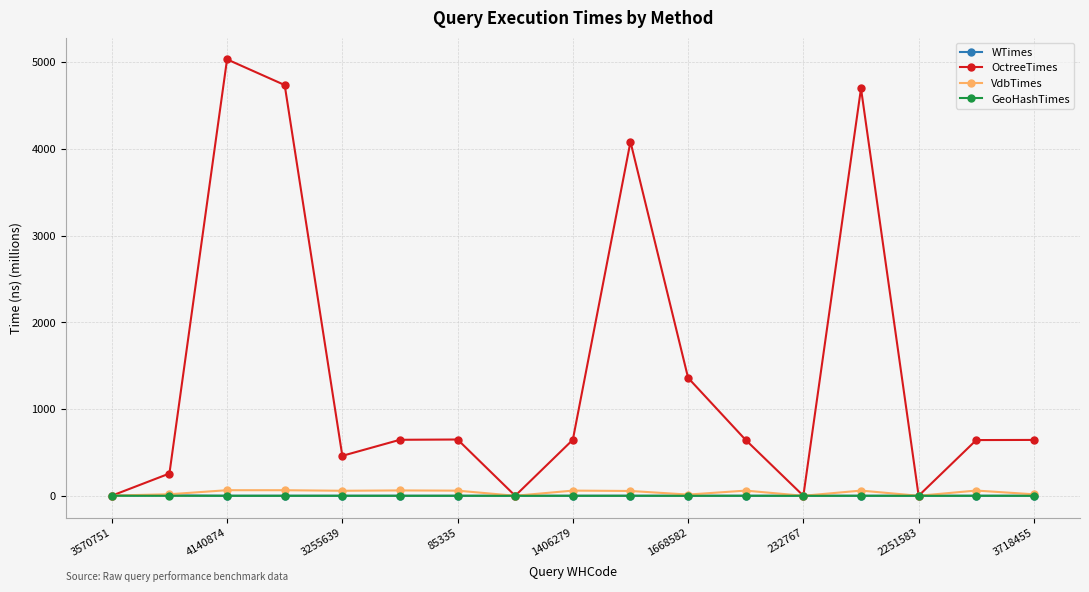

What is the sum of all OctreeTimes values?

24489.3